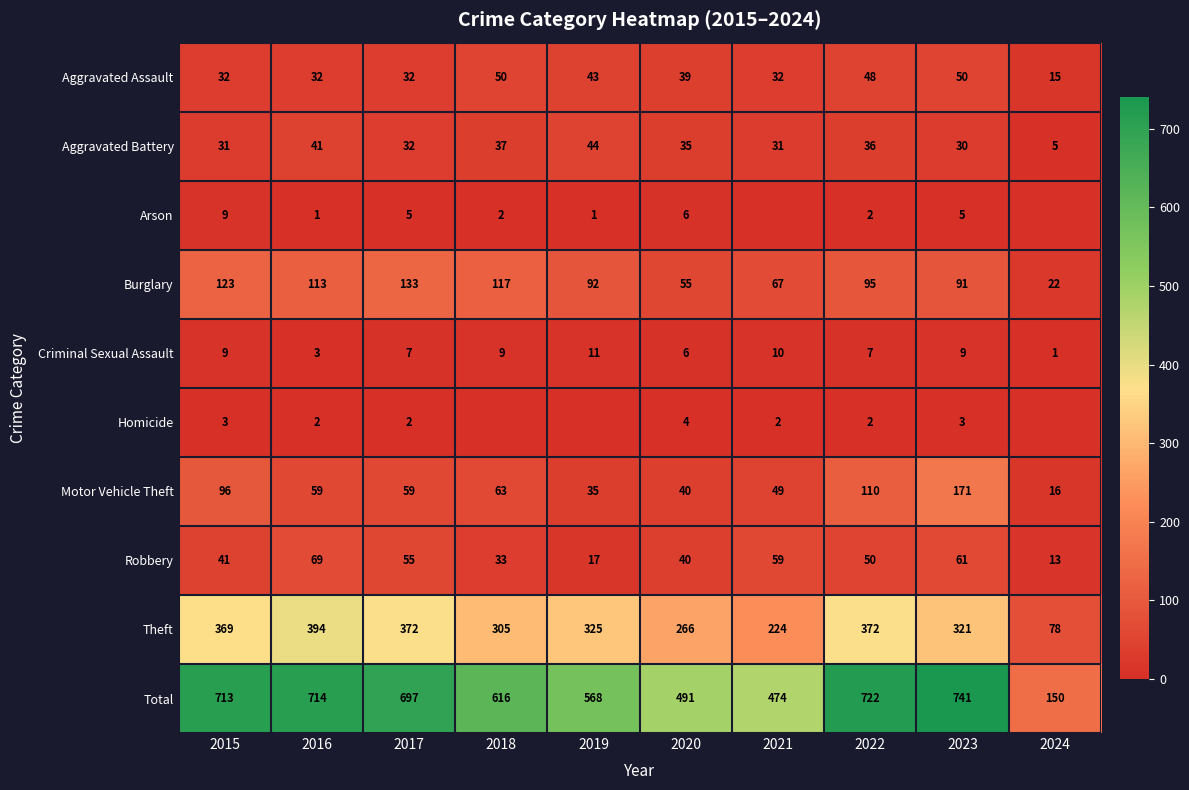

Which category has the highest value in the Burglary series?

2017